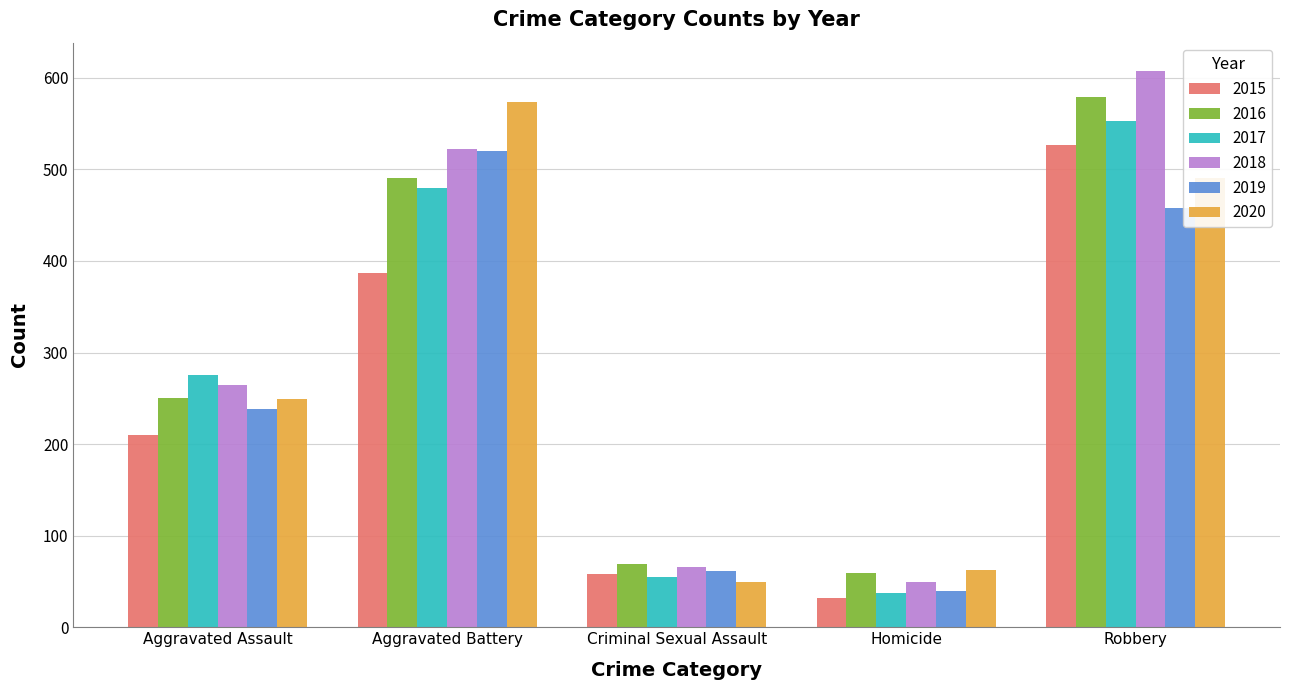

Which series has the largest total across all categories?

2018